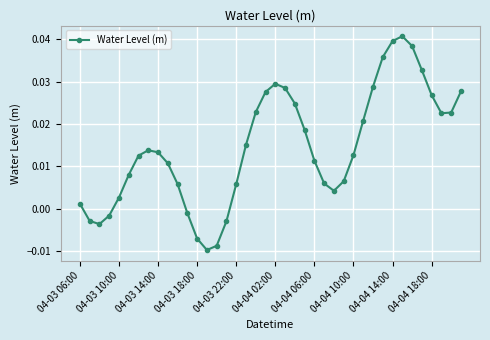

How many points are higher than both their immediate neighbors (excluding endpoints)?

3